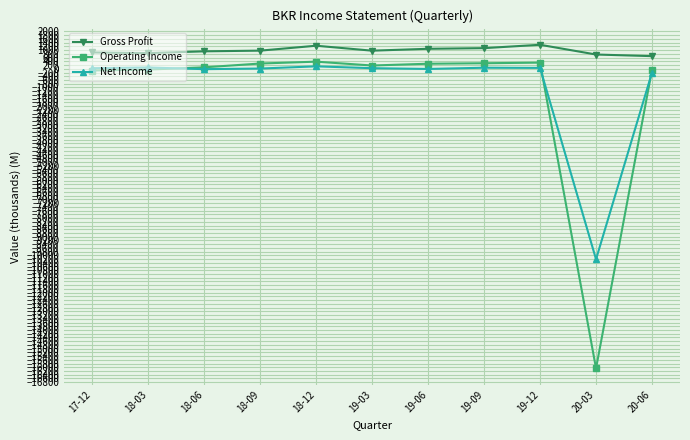

Which series has the largest total across all categories?

Gross Profit